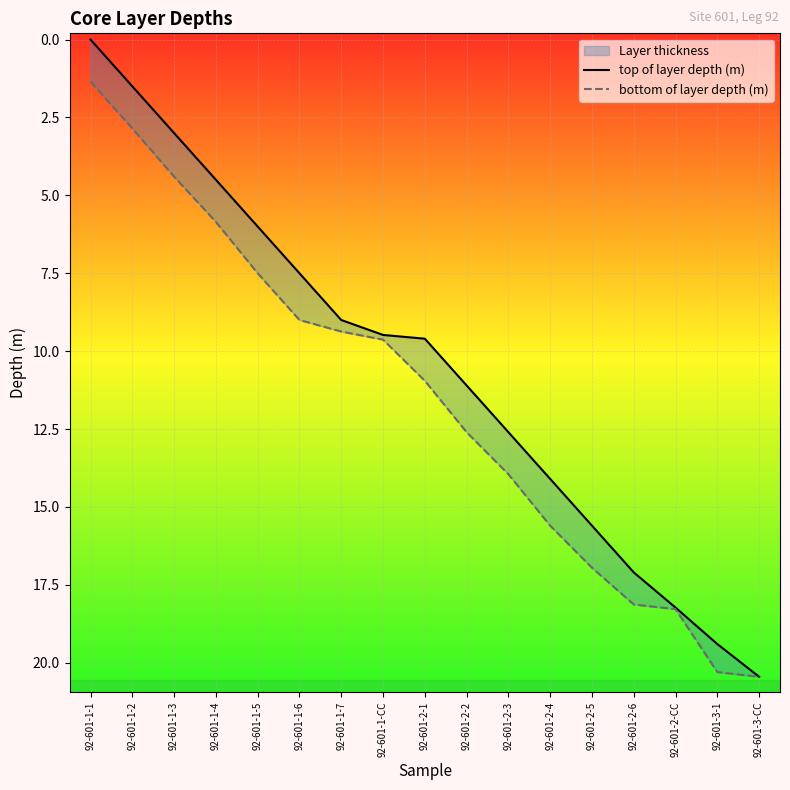

Which series has the largest total across all categories?

bottom of layer depth (m)